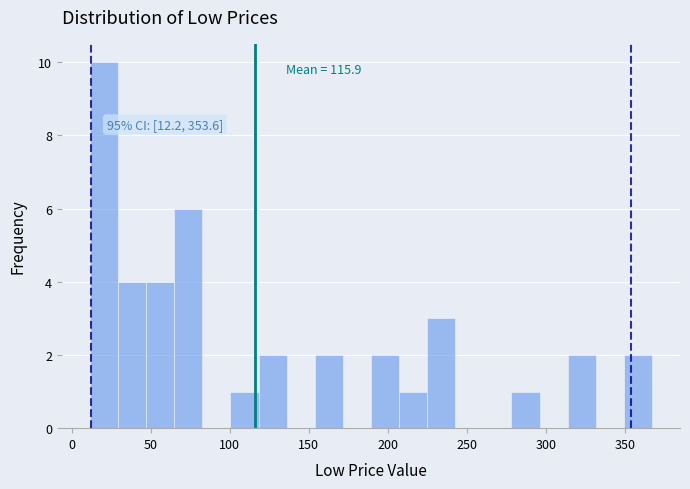

Around what value on the x-axis is the tallest bar? Give the approximate position of its centre, as read against the axis.

20